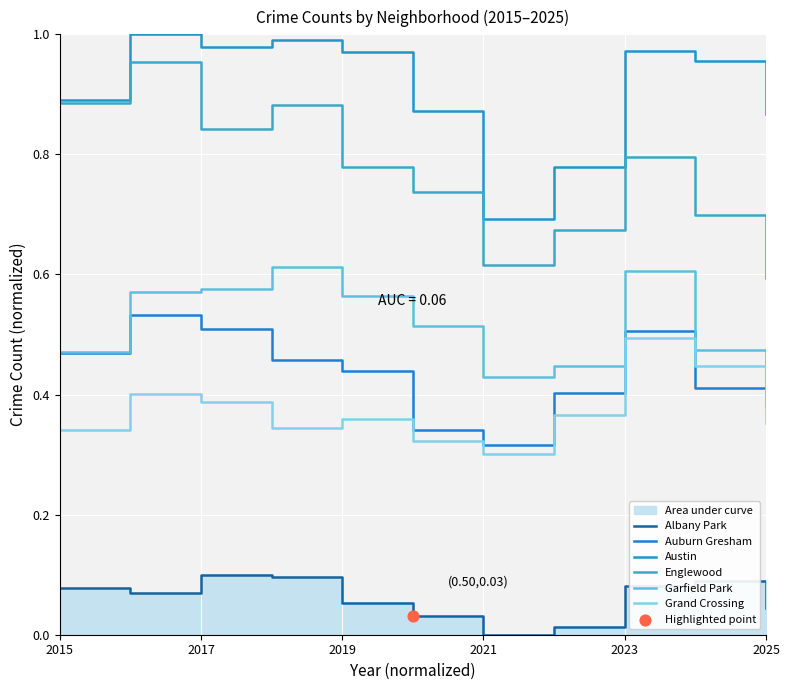

Which series has the largest total across all categories?

Austin